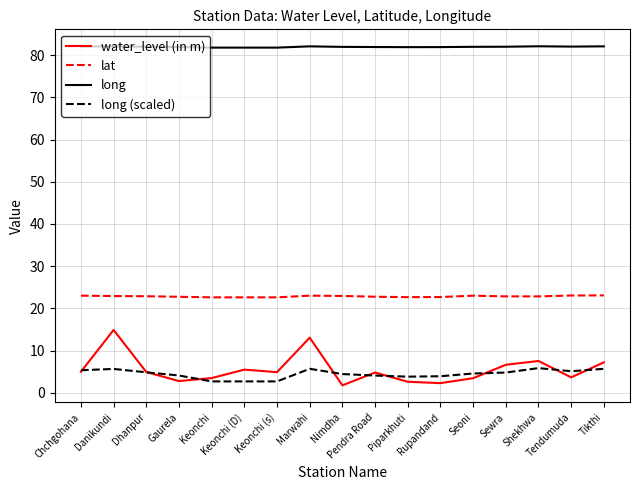

True or false: water_level (in m) and long (scaled) intersect in this chart.

True